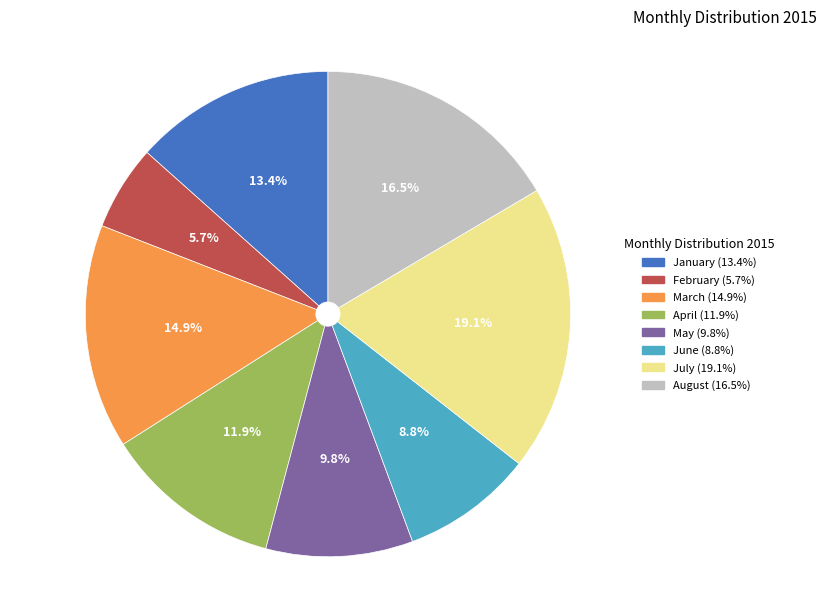

Rank the categories by value from highest to lowest.

July, August, March, January, April, May, June, February